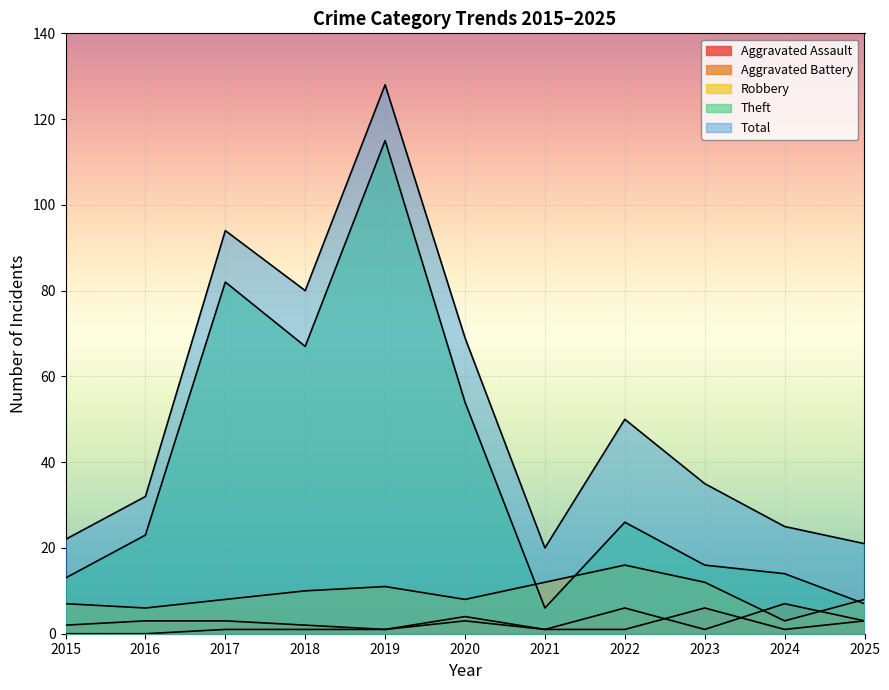

True or false: Total and Theft cross at least once.

False